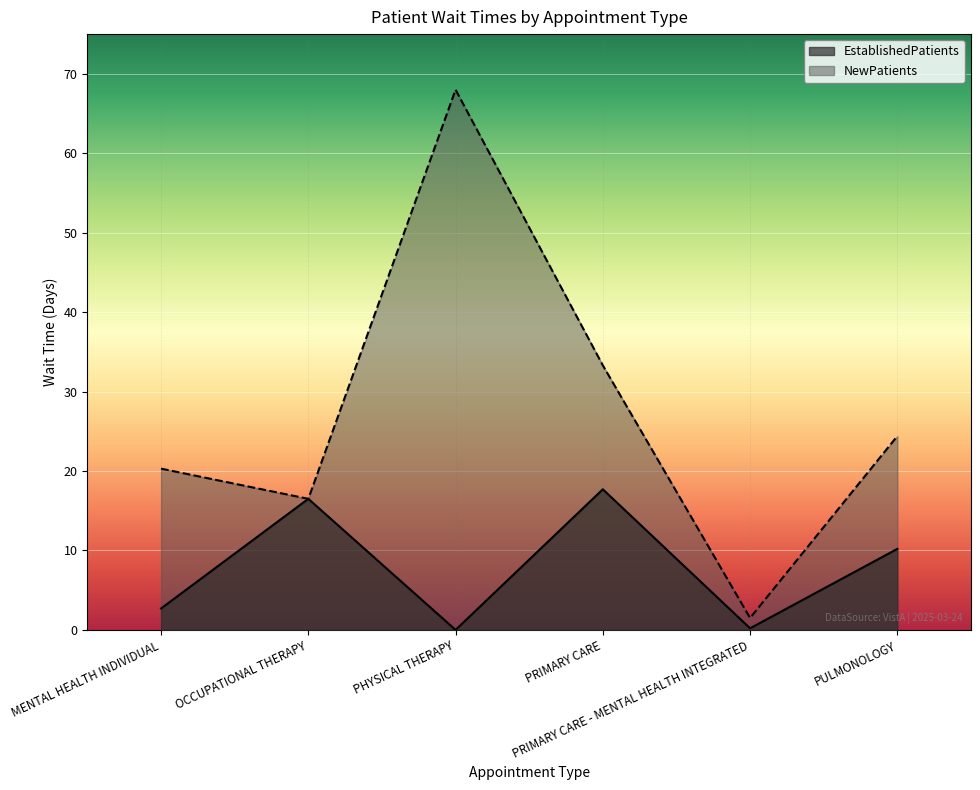

The NewPatients series shows 33.3 at PRIMARY CARE. True or false?

True